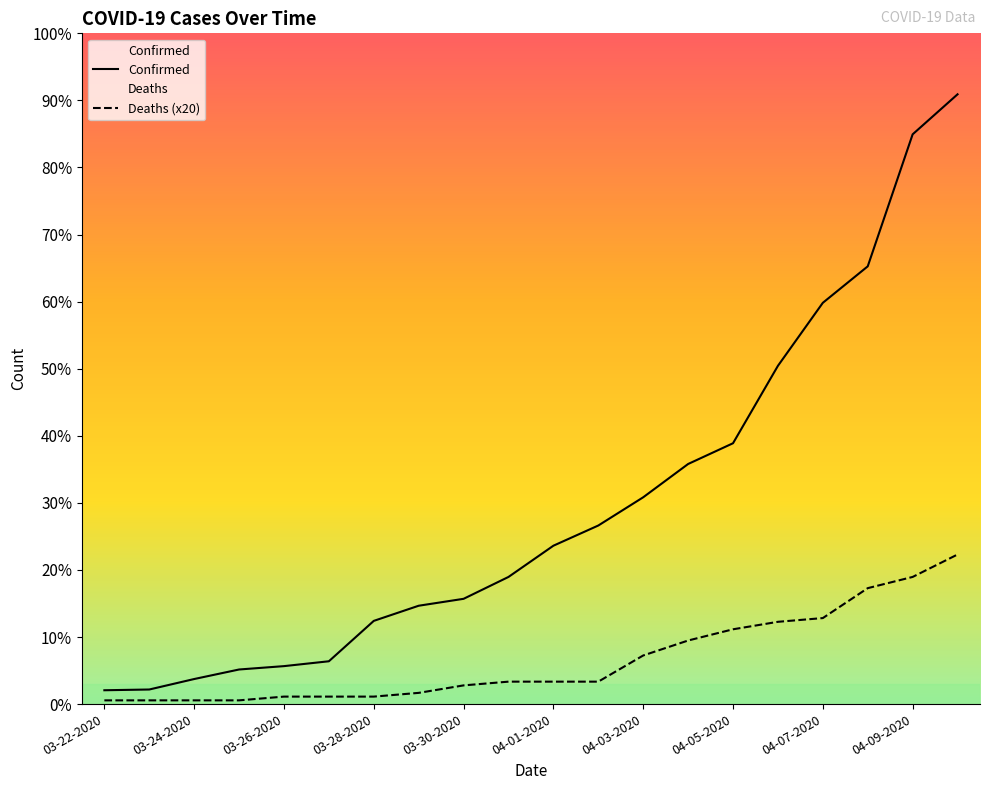

Does the chart have visible grid lines?

No